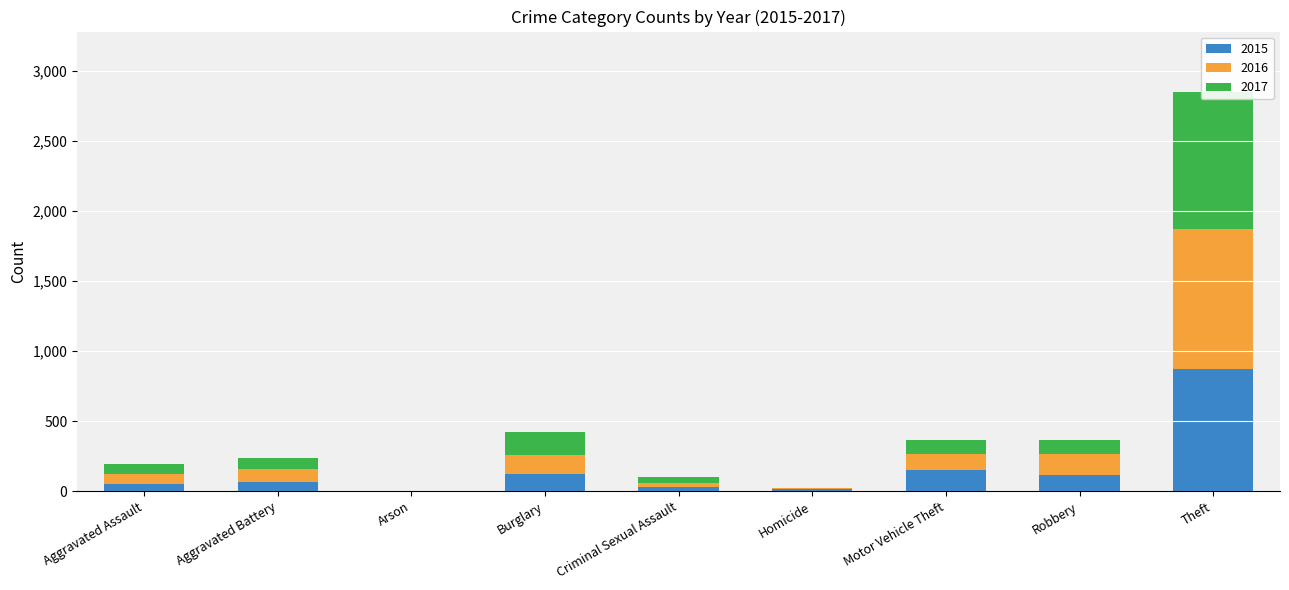

How many data points in 2015 are above 64?

4